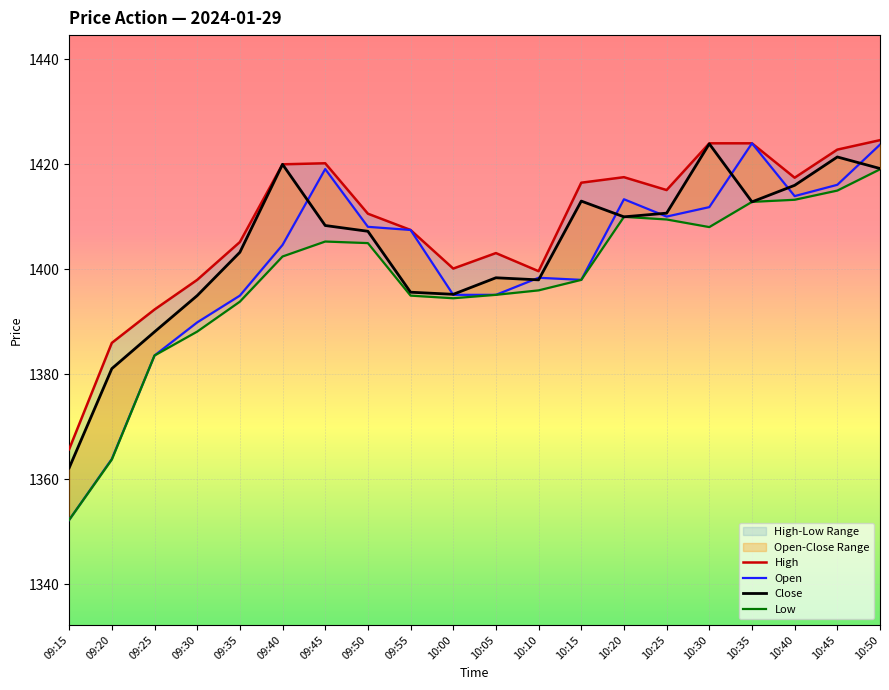

What is the label of the 6th point from the left?

09:40